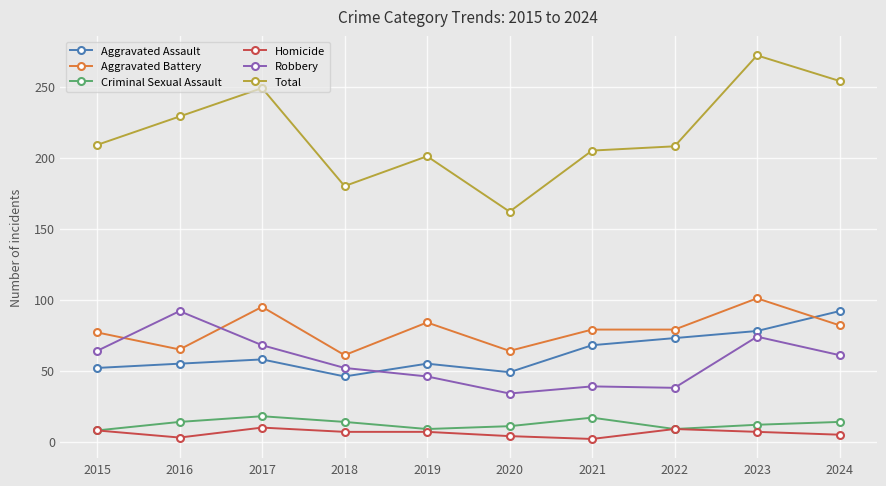

What is the smallest value displayed?

2